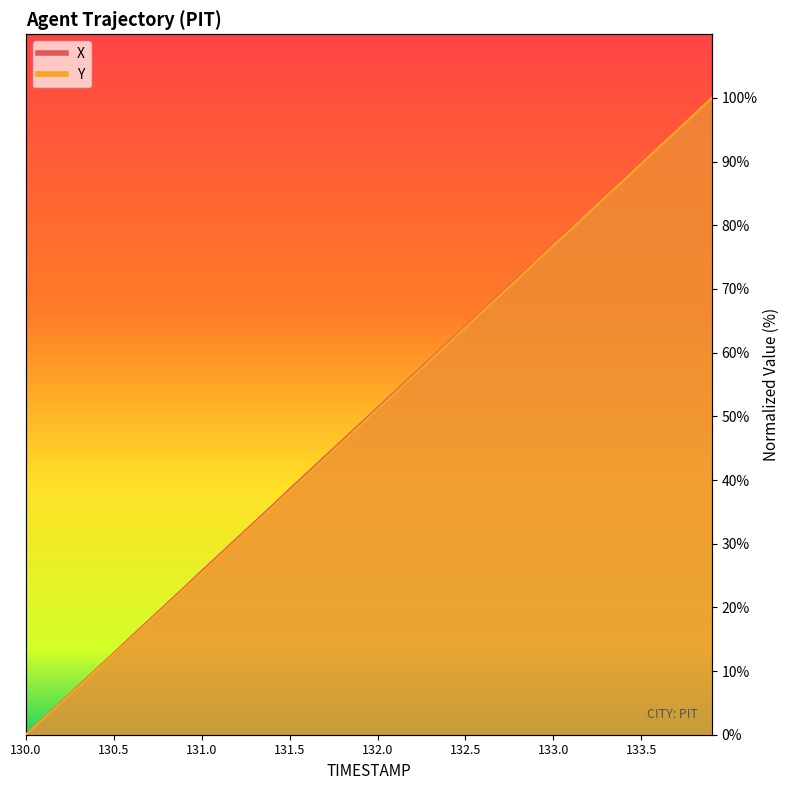

What is the label of the 14th point from the left?

131.3